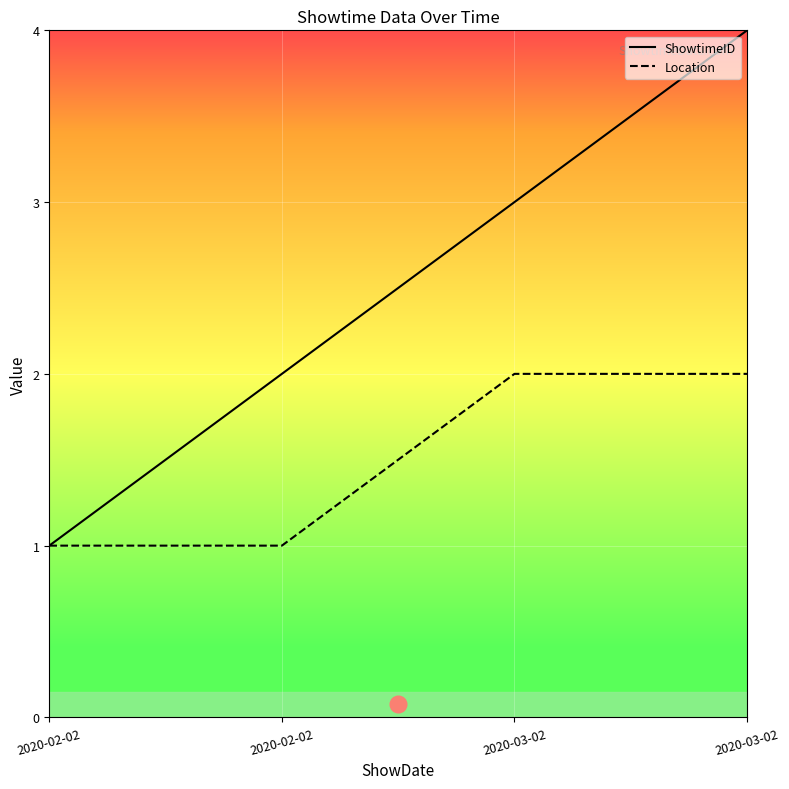

Which category has the highest value across all series?

2020-03-02